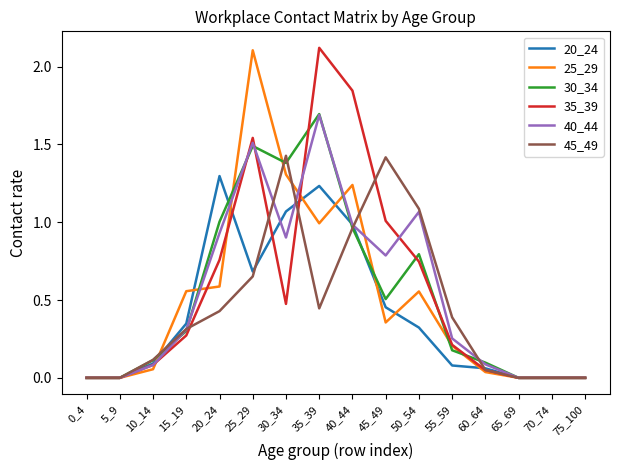

Which category has the highest value in the 35_39 series?

35_39